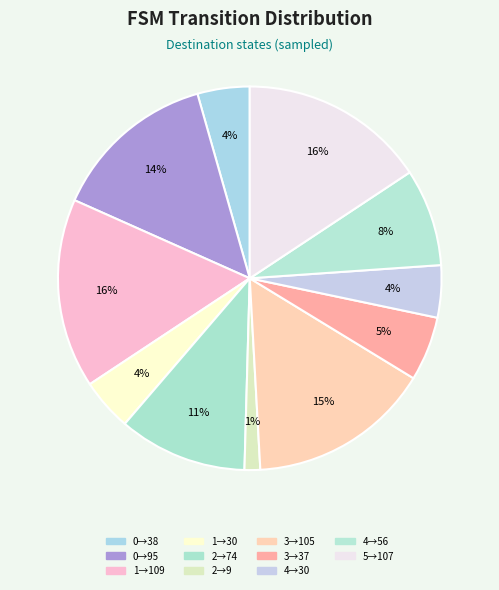

How many slices are in this pie chart?

11